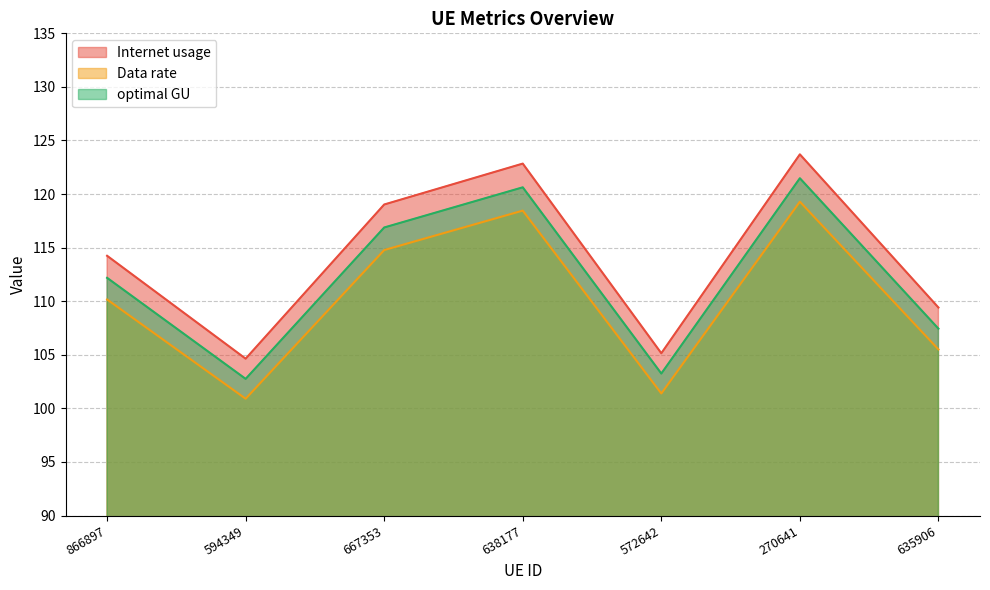

What is the sum of all Internet usage values?

799.0